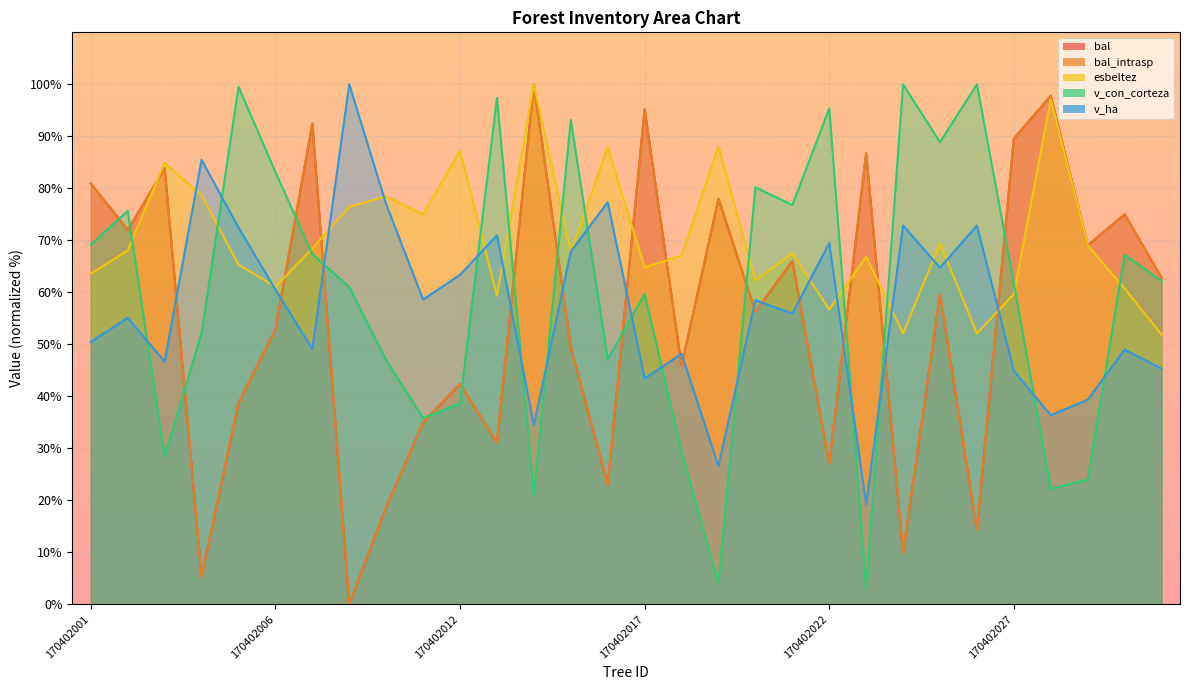

Is the value of v_ha at 170402024 greater than the value of bal at 170402016?

Yes